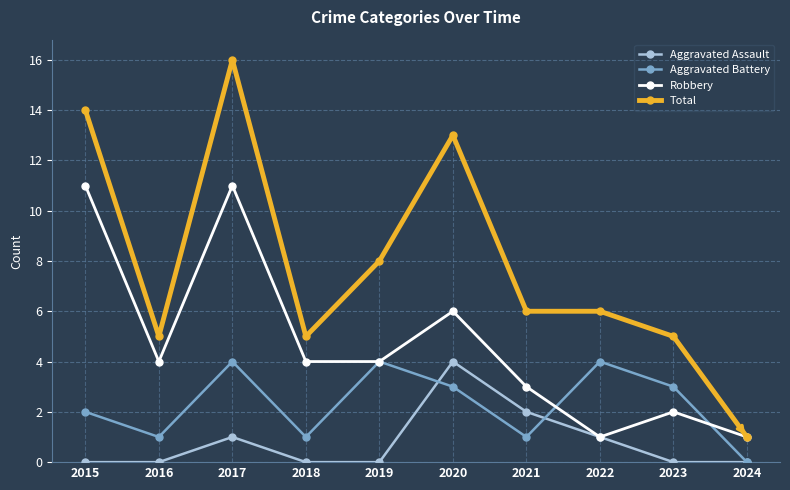

What is the total value across all series at 2023?

10